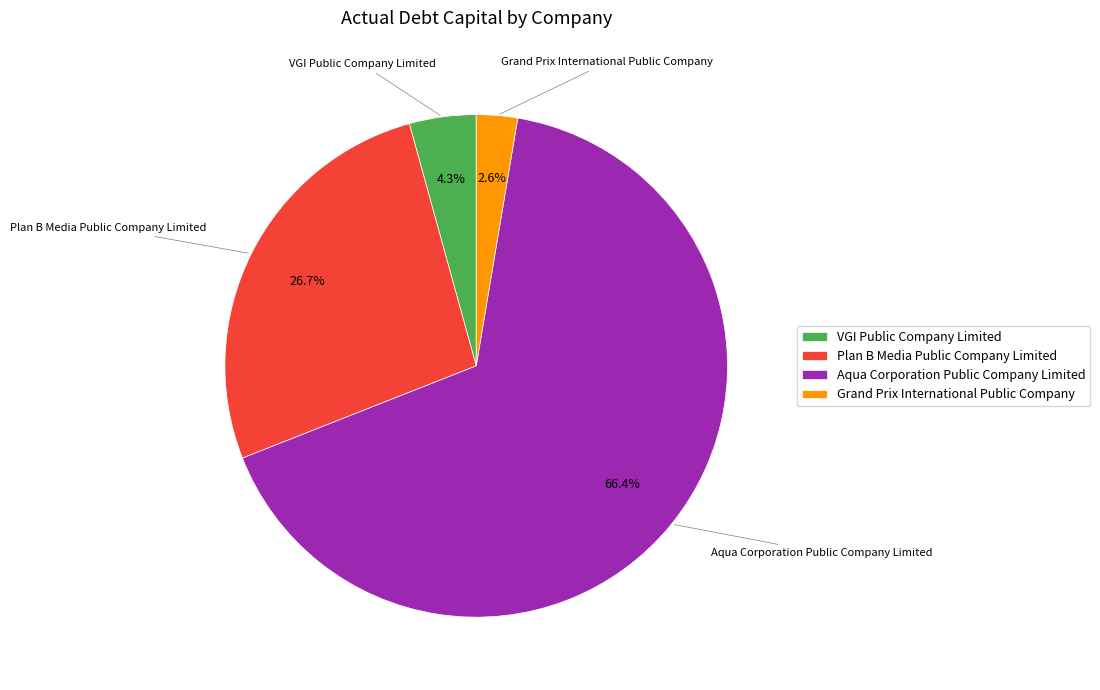

How many slices are in this pie chart?

4